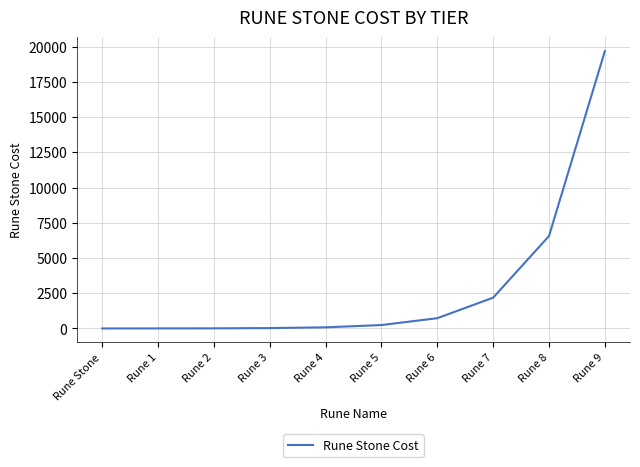

The value at Rune Stone is 10812. True or false?

False